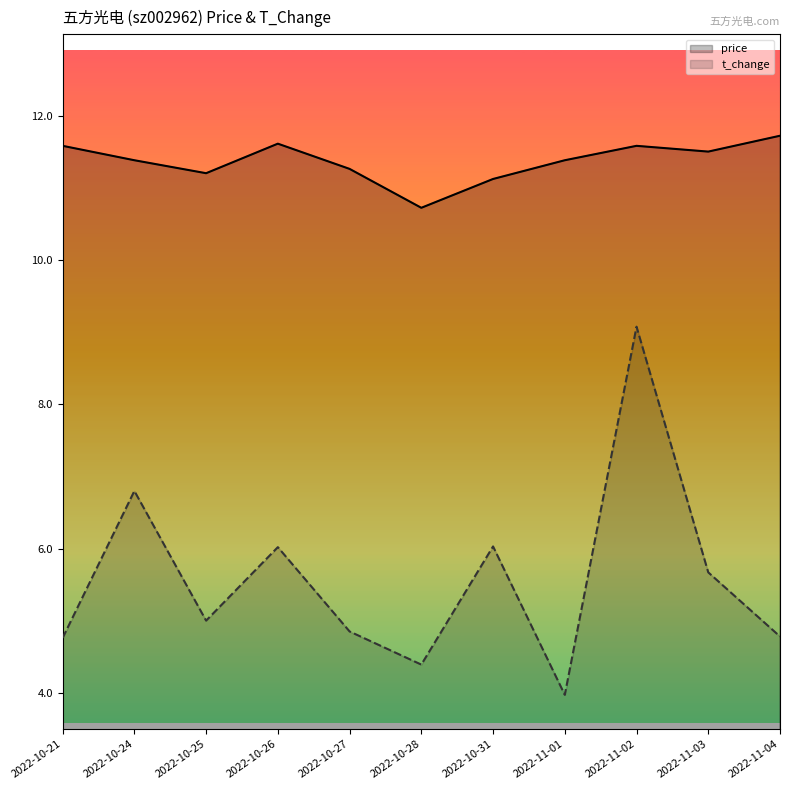

What are all the series names shown in the legend?

price, t_change